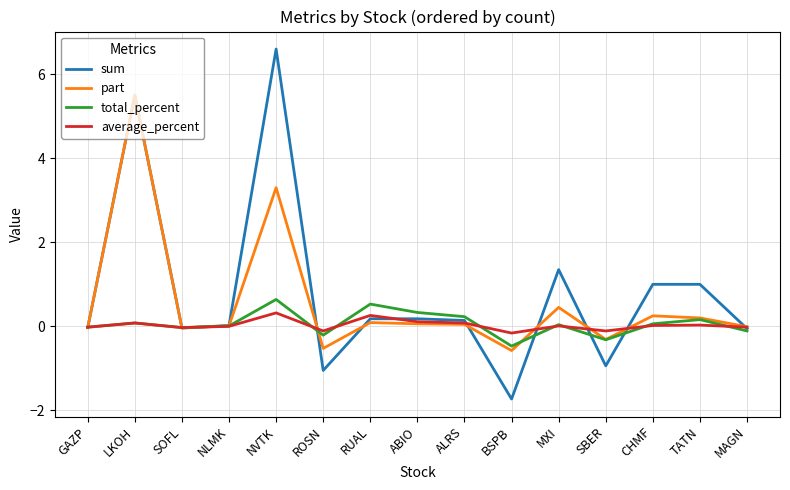

At which label does total_percent reach its minimum?

BSPB